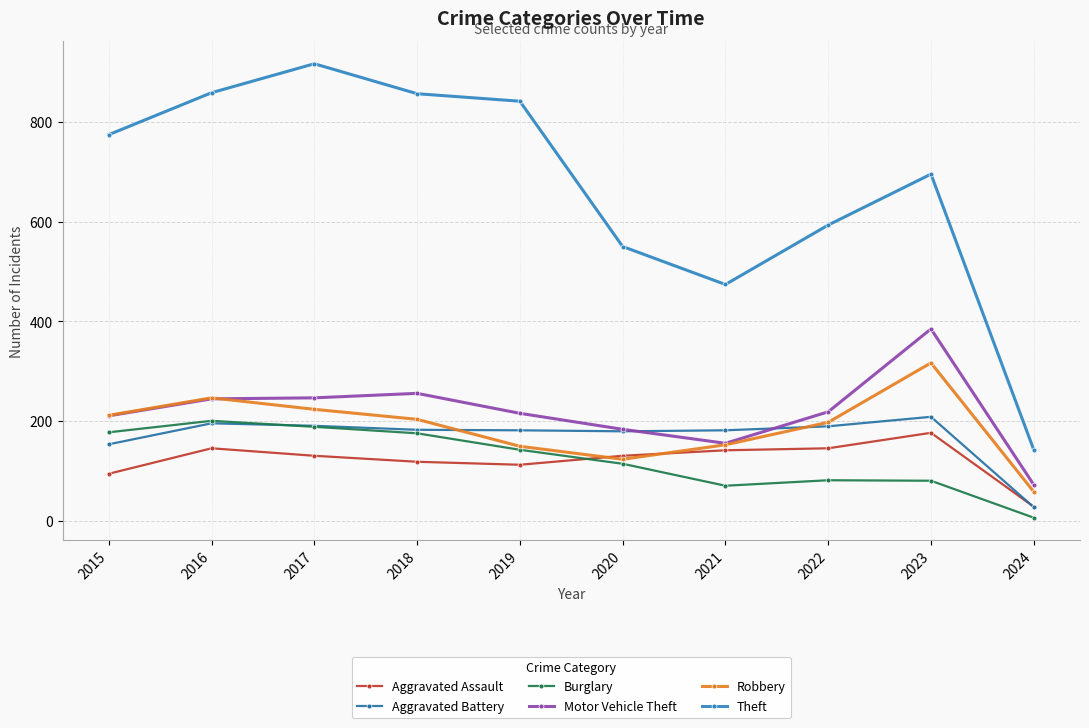

Rank the series by their maximum value, from highest to lowest.

Theft, Motor Vehicle Theft, Robbery, Aggravated Battery, Burglary, Aggravated Assault